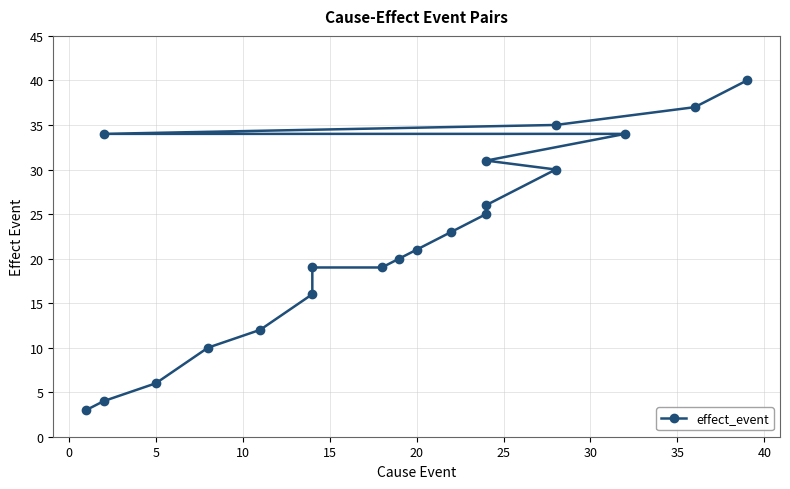

What is the difference between the second highest and minimum values?

34